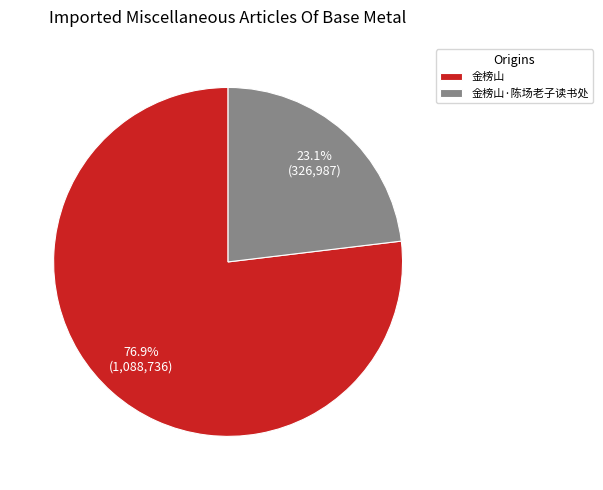

Rank the categories by value from lowest to highest.

金榜山·陈场老子读书处, 金榜山